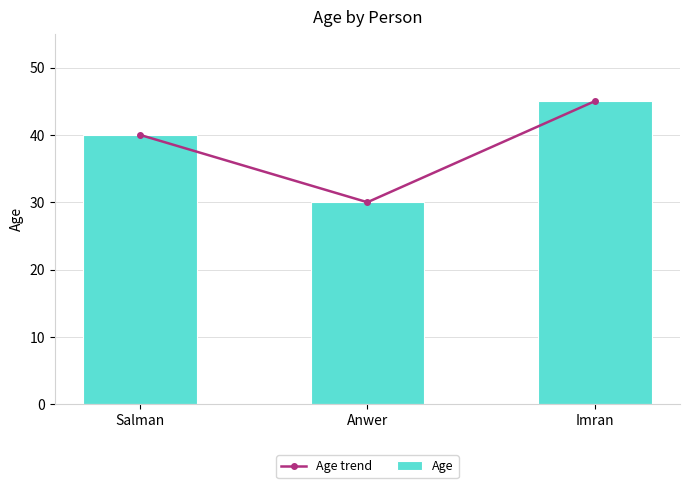

List the series in order of their peak value, lowest first.

Age trend, Age